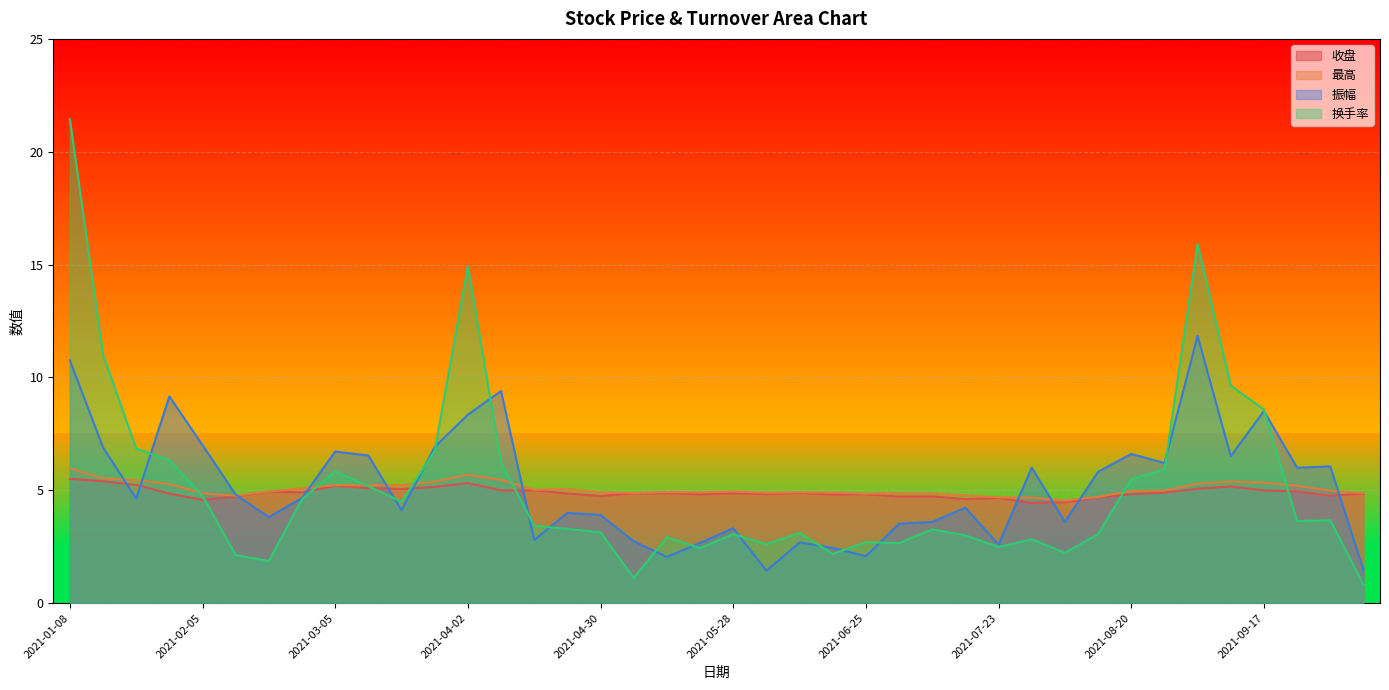

Does the chart display data point markers on the line(s)?

No